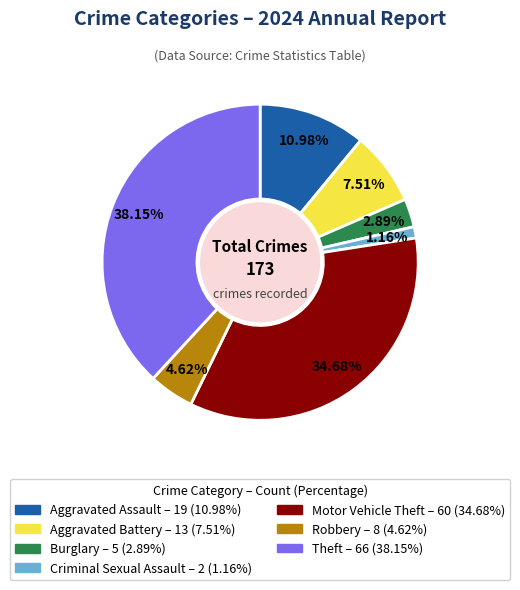

What portion of the pie excludes Aggravated Assault?

89.0%